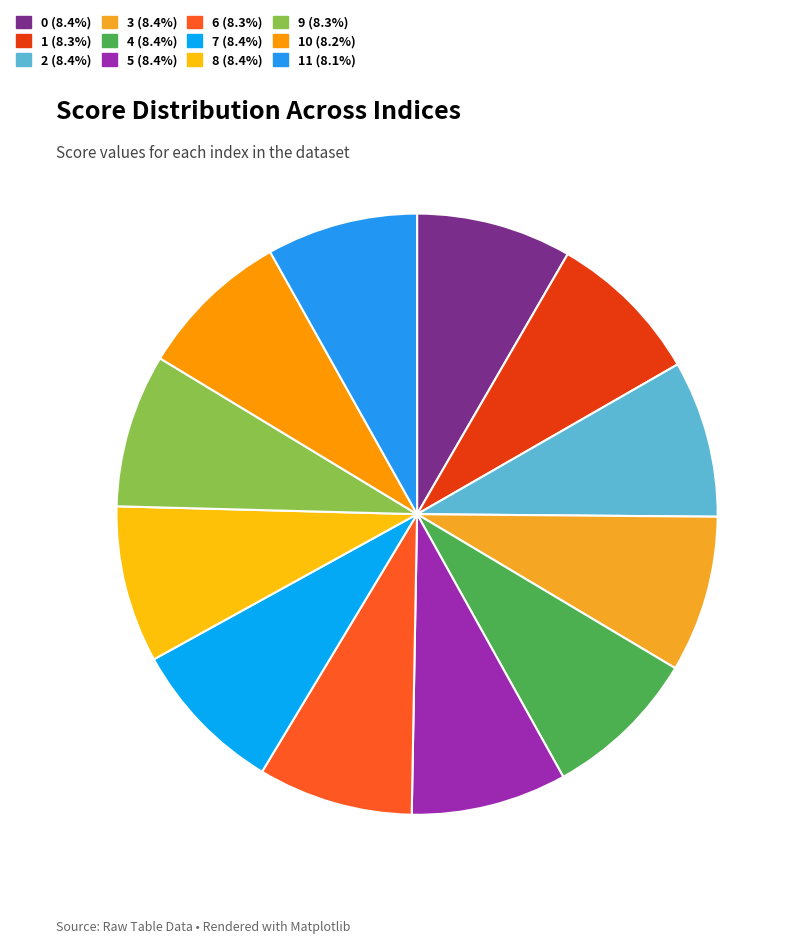

Combined, do 9 8.3% and 4 8.4% account for over 50%?

No